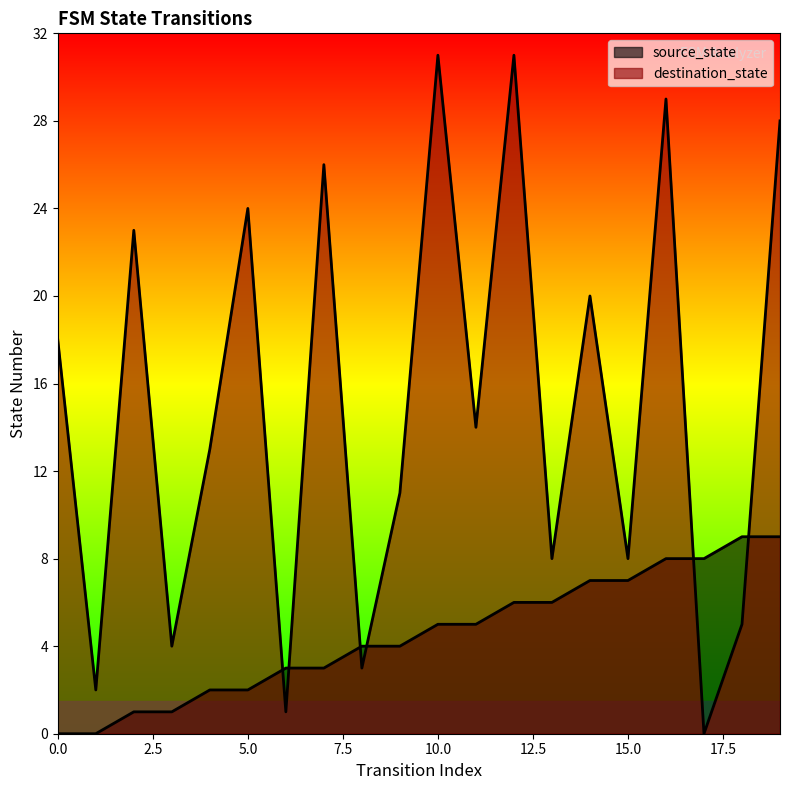

How many times do destination_state and source_state cross each other?

6